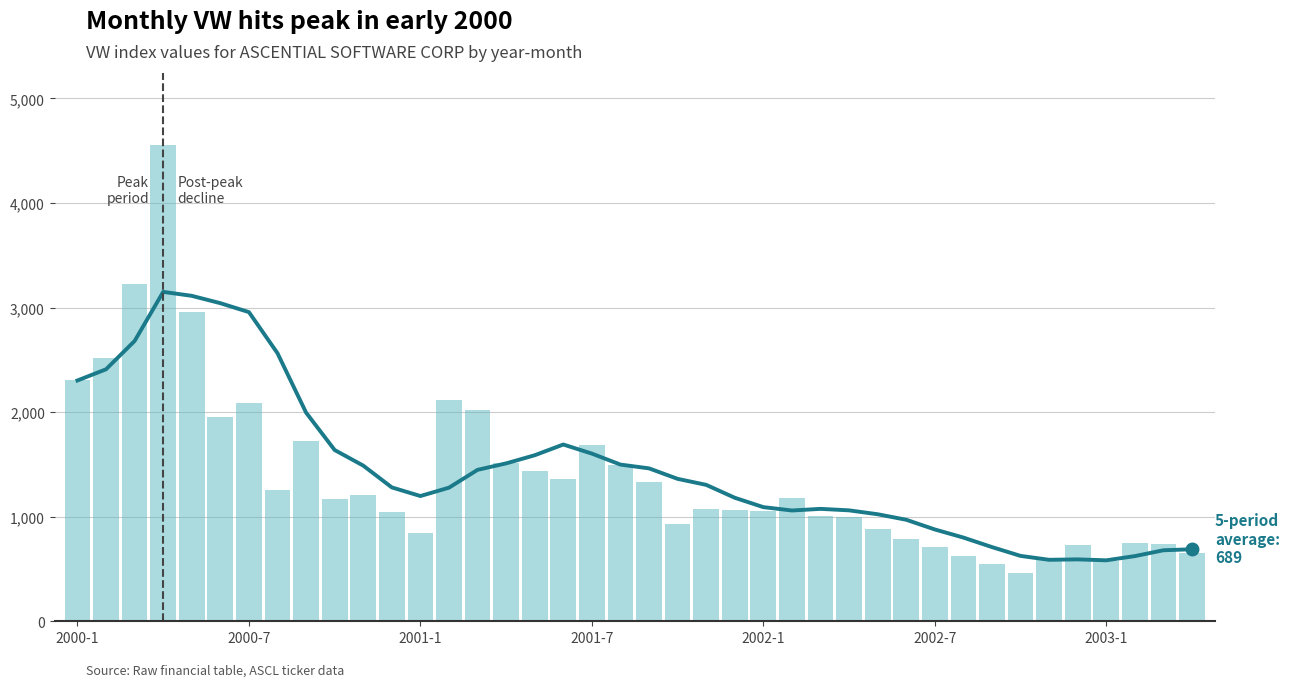

Where is 5-period average nearest to the value 1866?

8